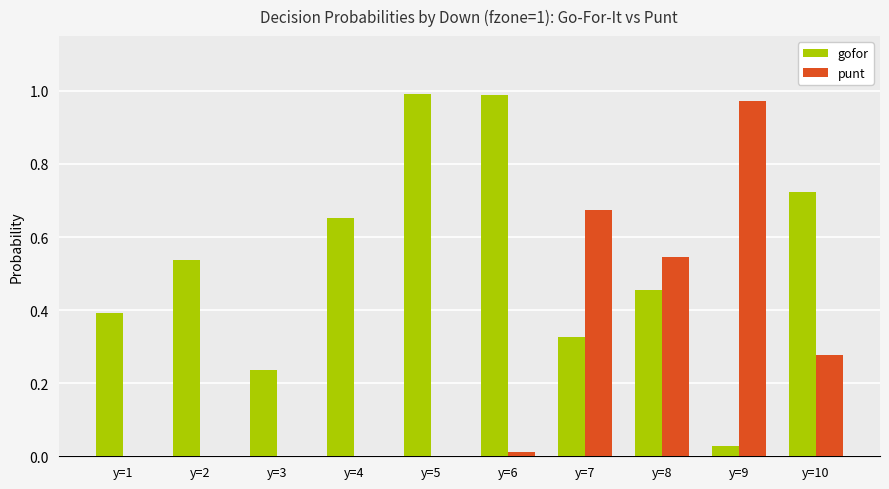

What is the sum of the punt values at y=8 and y=9?

1.5